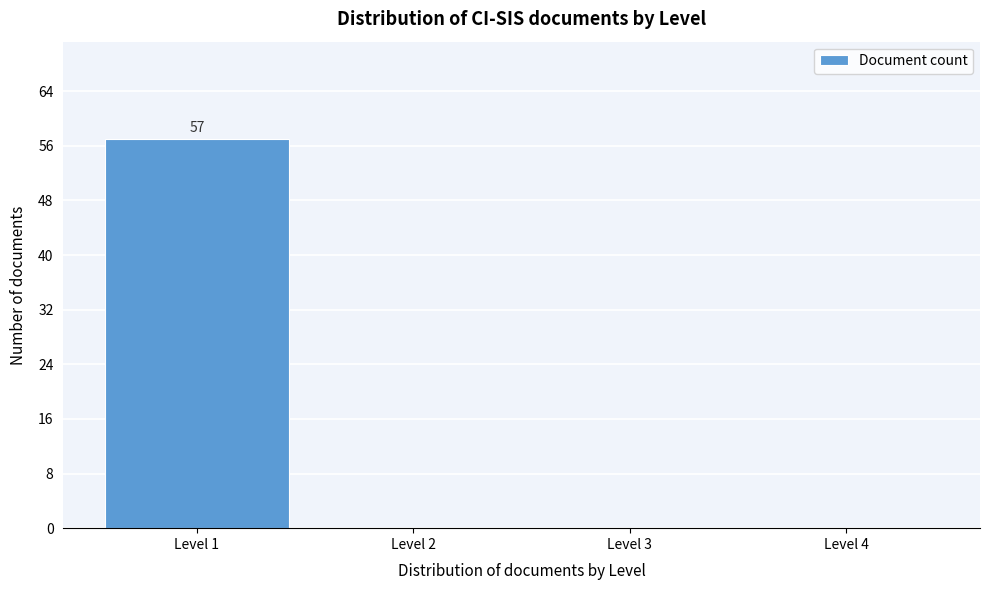

Which range on the x-axis has the tallest bar?

0.5 to 1.5